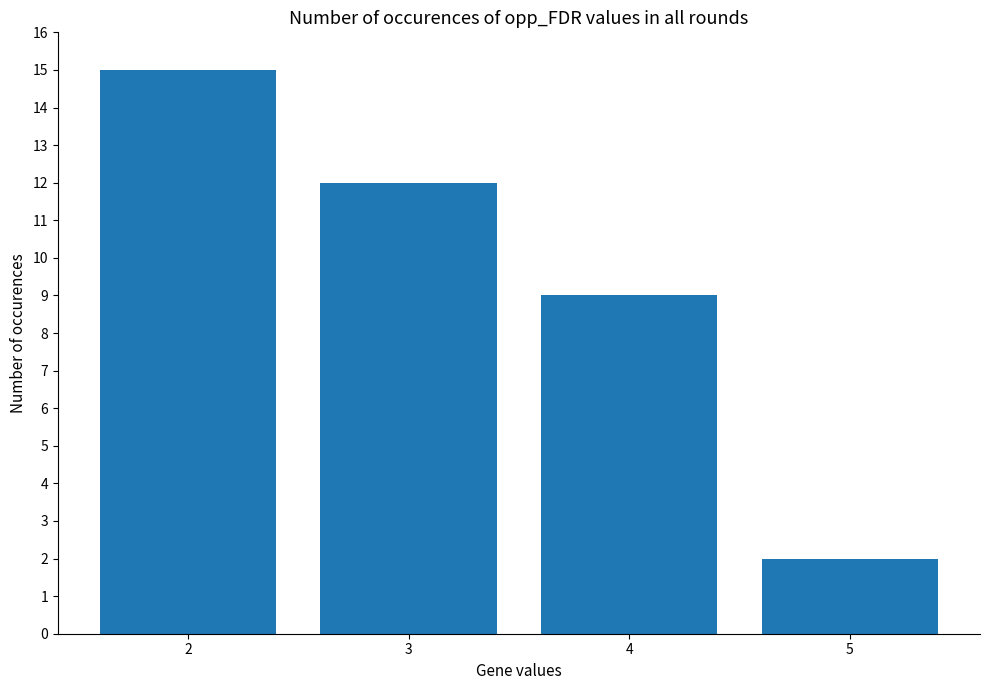

What is the maximum value shown in the chart?

15